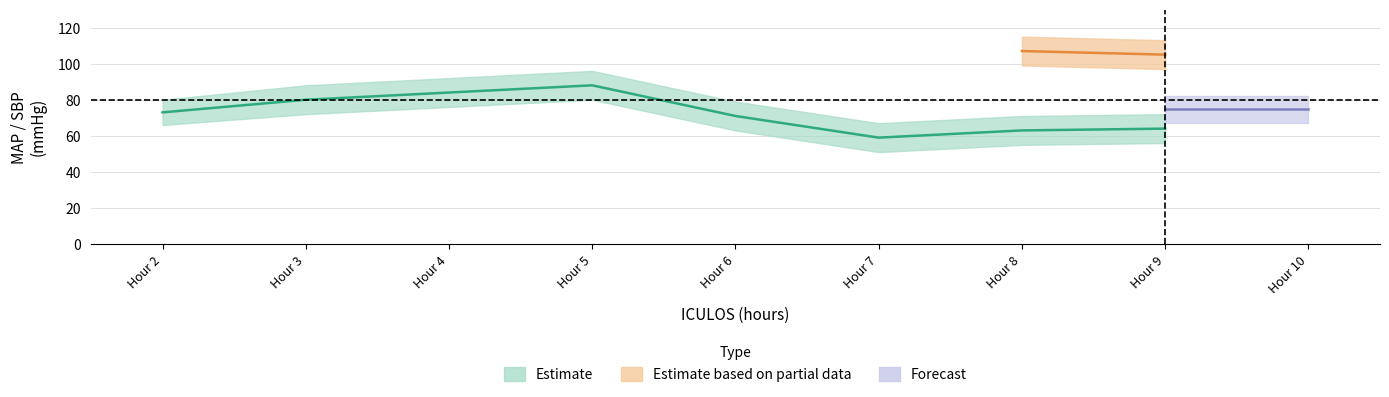

What is the sum of the MAP_center values at 2 and 3?

153